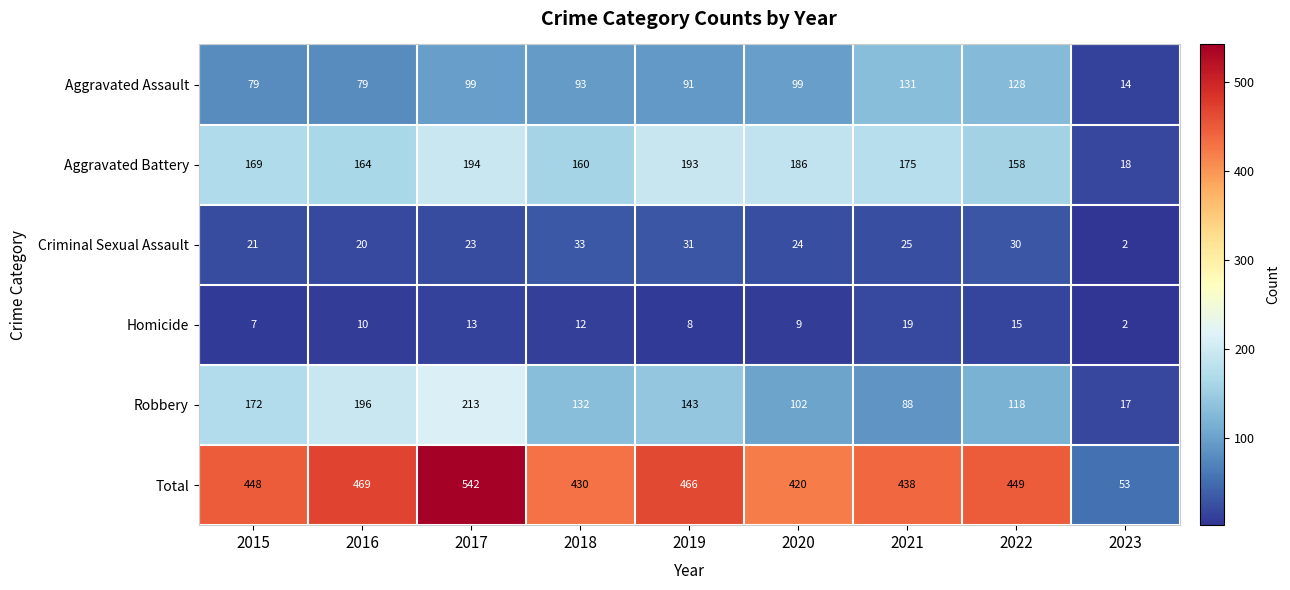

The Aggravated Battery series shows 164 at 2016. True or false?

True